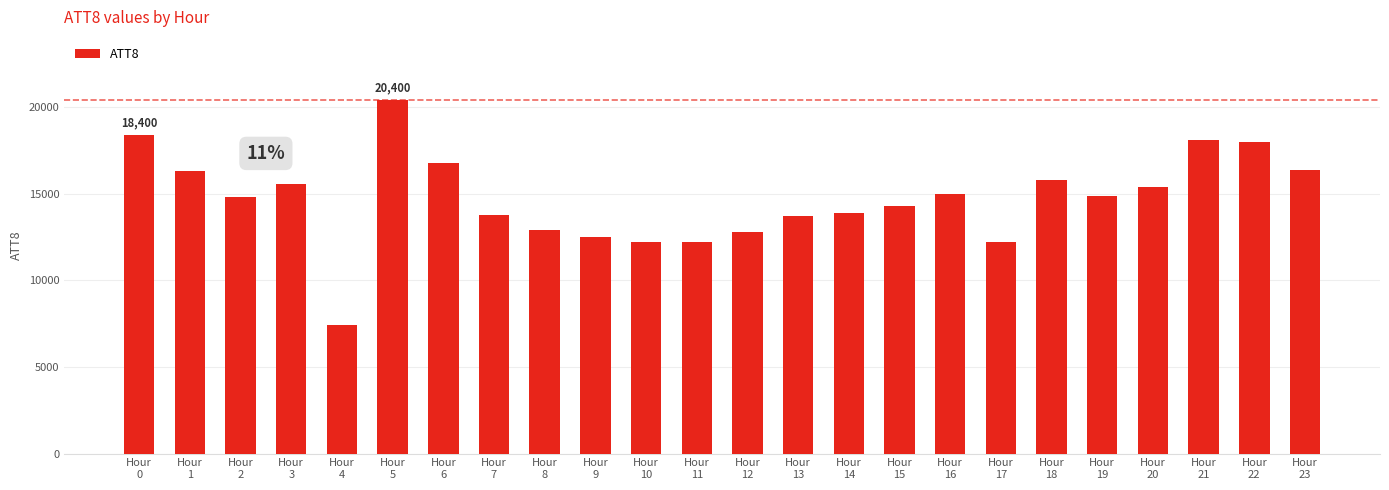

Count the number of data series in this chart.

1